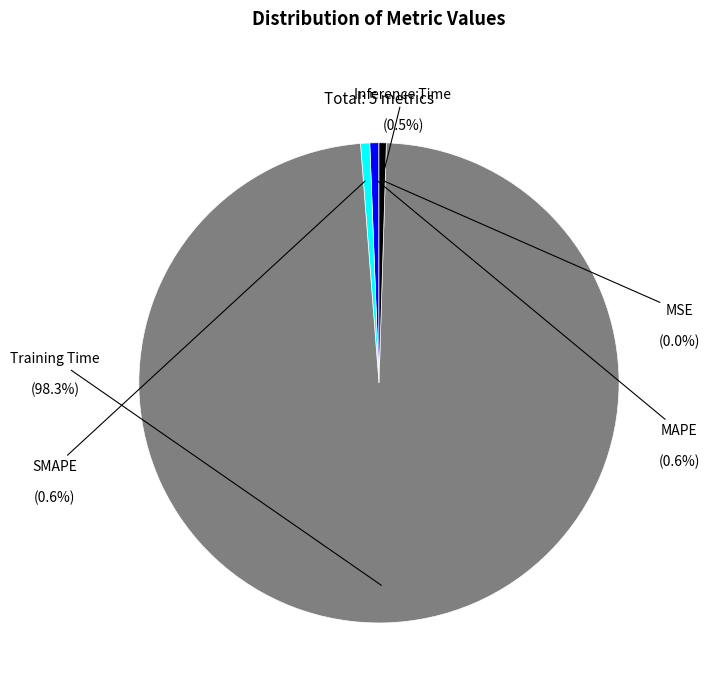

How many segments does this pie chart have?

5